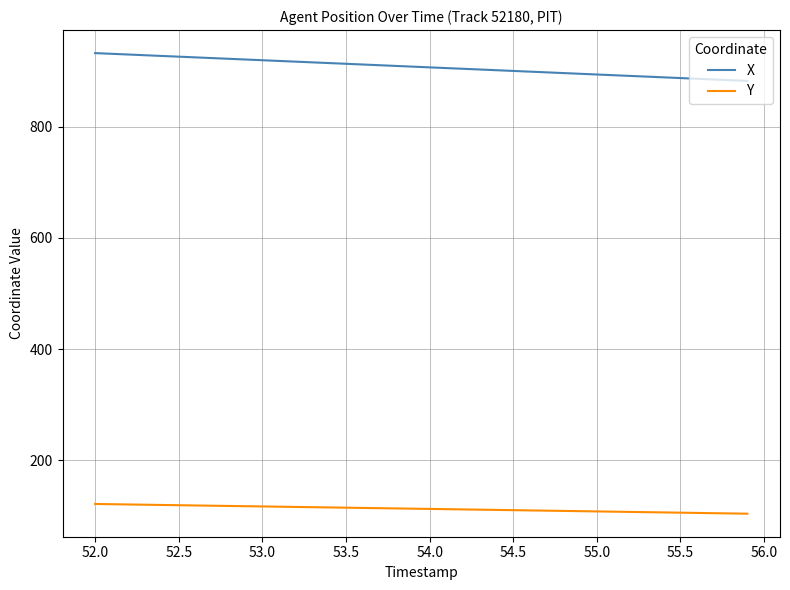

True or false: Y and X cross at least once.

False